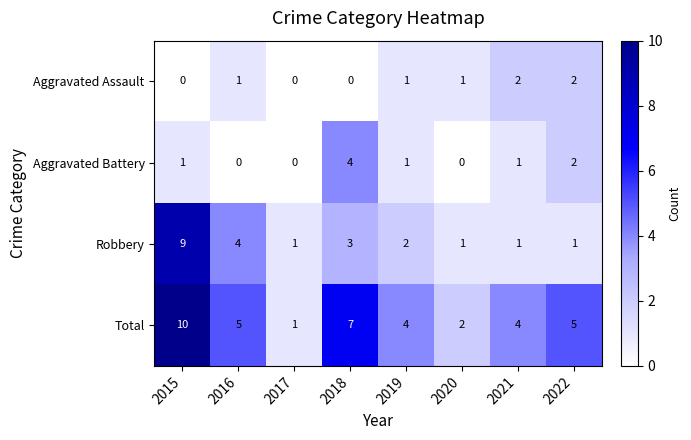

The Robbery series shows 2 at 2016. True or false?

False